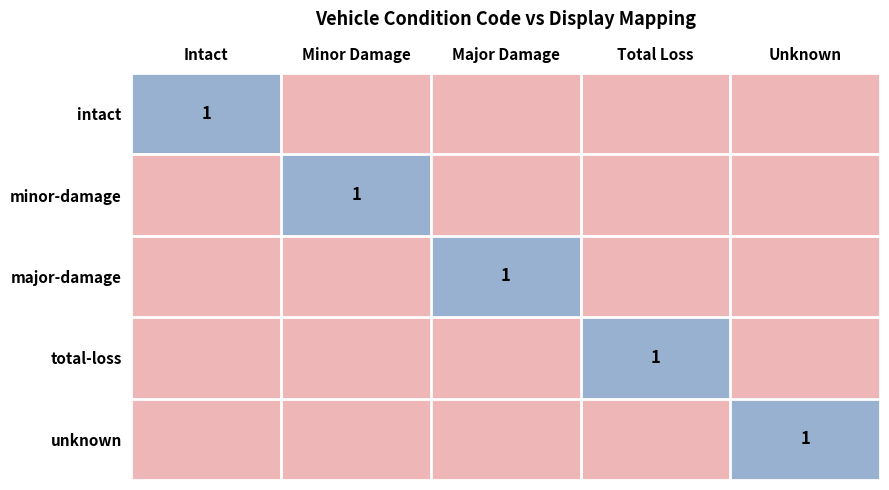

True or false: minor-damage has a value of 1 at Minor Damage.

True